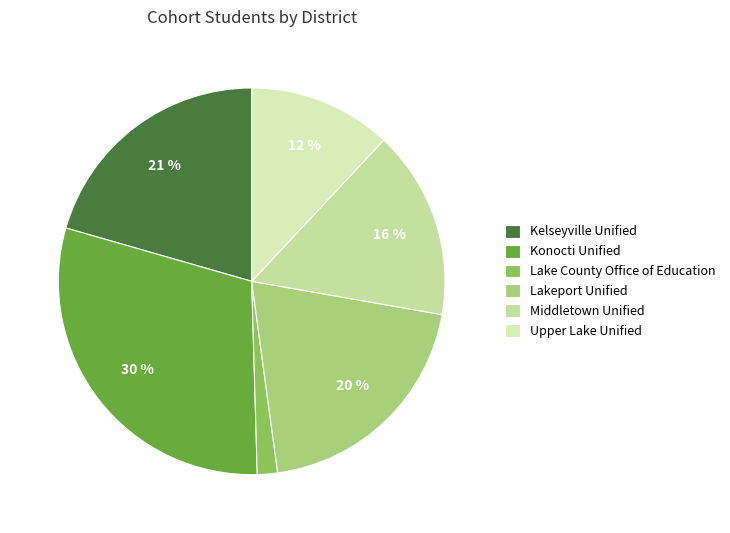

Combined, do Lake County Office of Education and Kelseyville Unified account for over 50%?

No